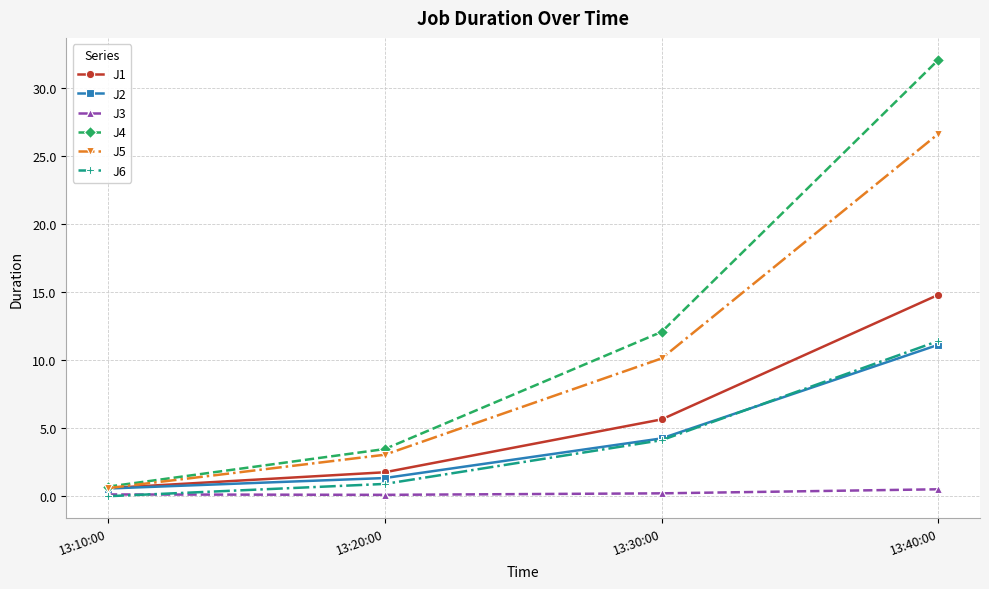

What is the difference between the J5 values at 13:10:00 and 13:20:00?

2.5